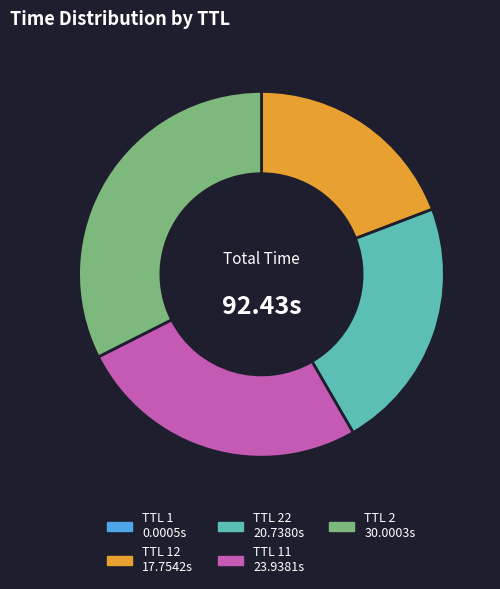

Does any single category account for the majority?

No